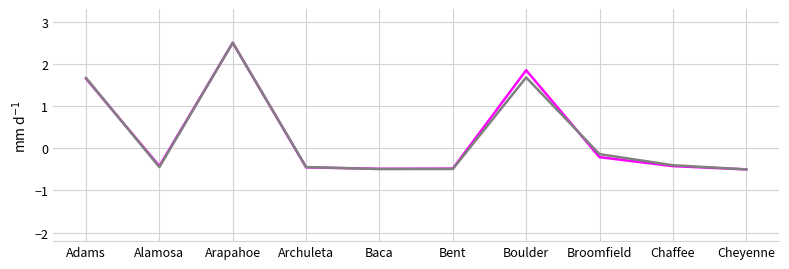

At which category is the sum across all series the highest?

Arapahoe